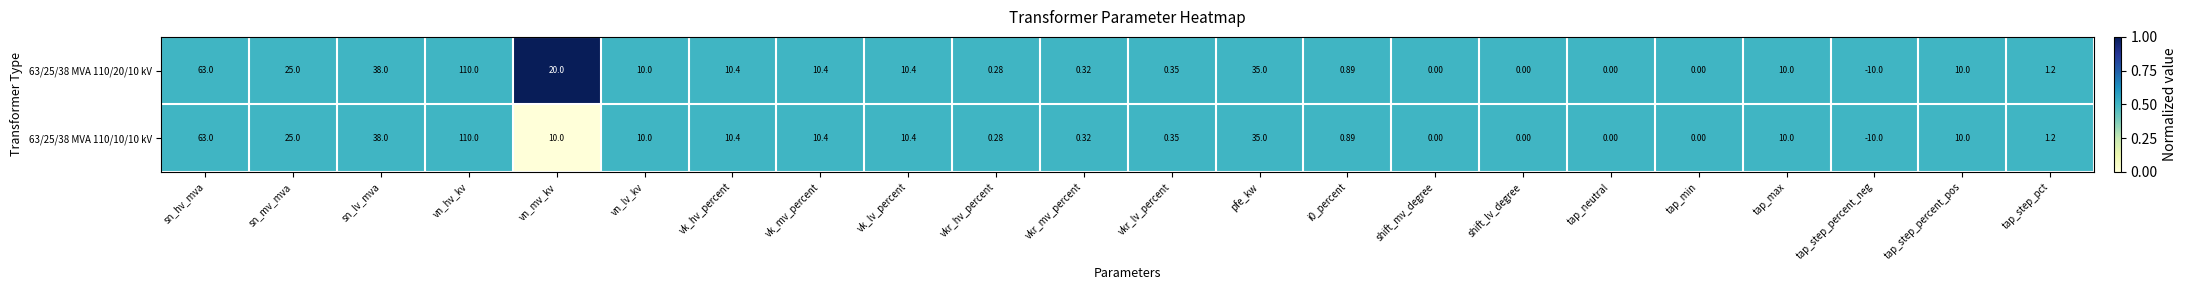

Which series has the largest total across all categories?

63/25/38 MVA 110/20/10 kV